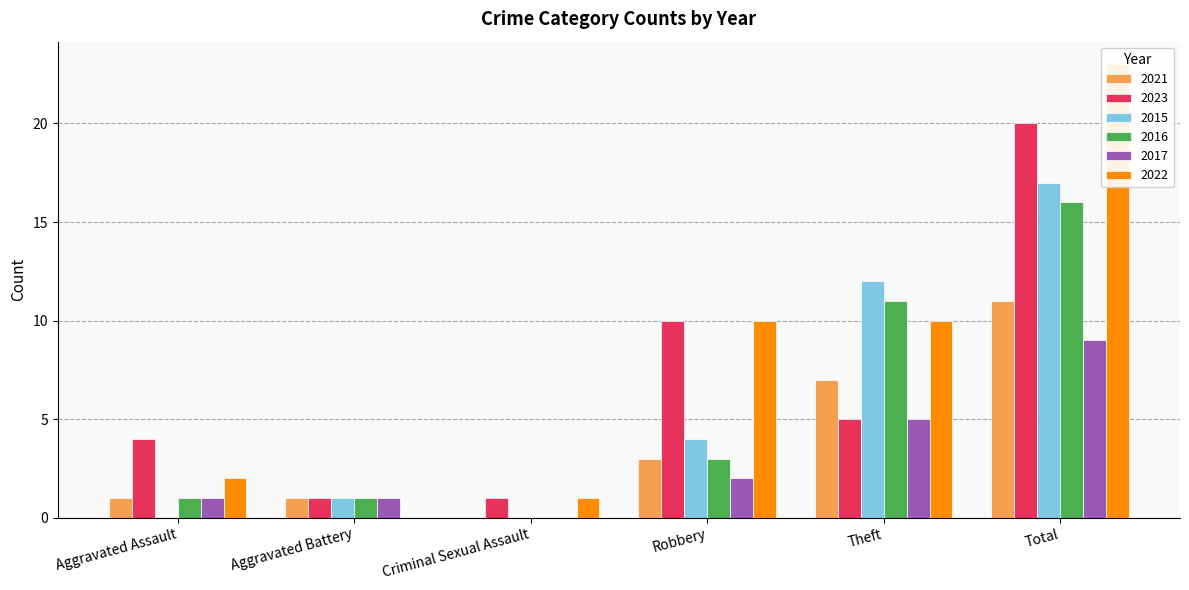

Which has a higher value, Criminal Sexual Assault or Aggravated Assault?

Aggravated Assault